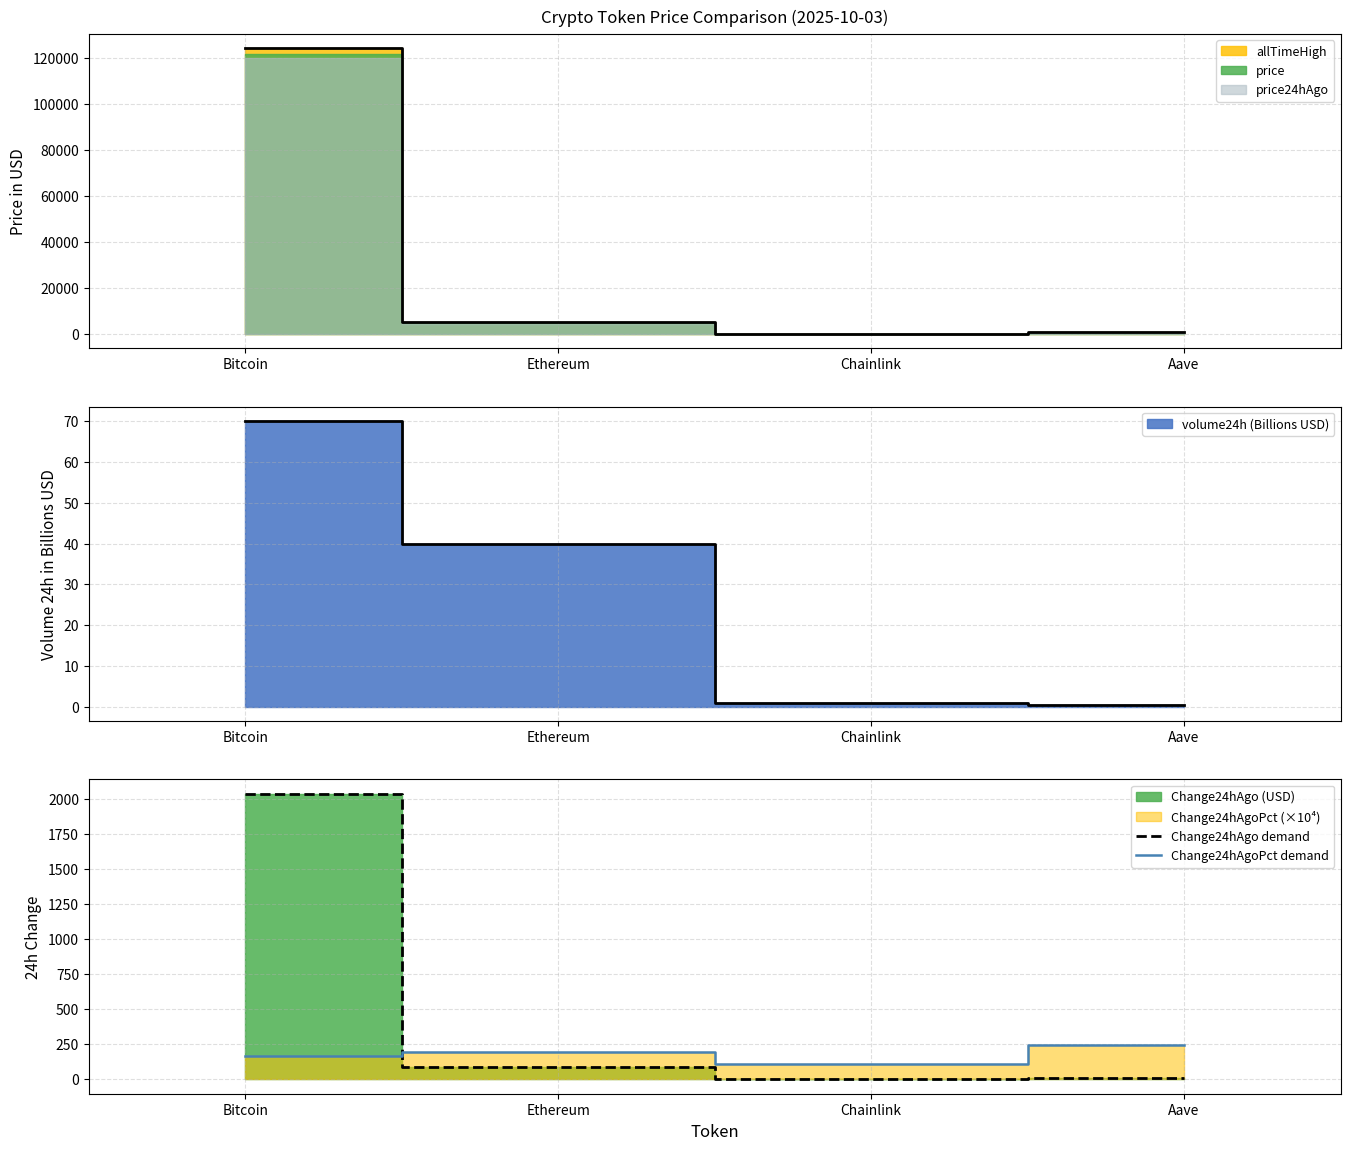

What is the total value across all series at Aave?

255.0